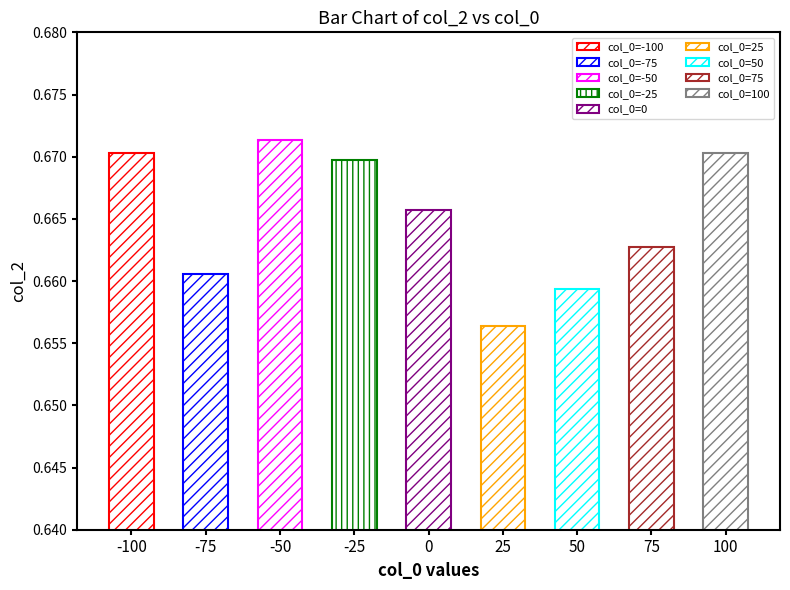

Where is the data nearest to the value 0?

25